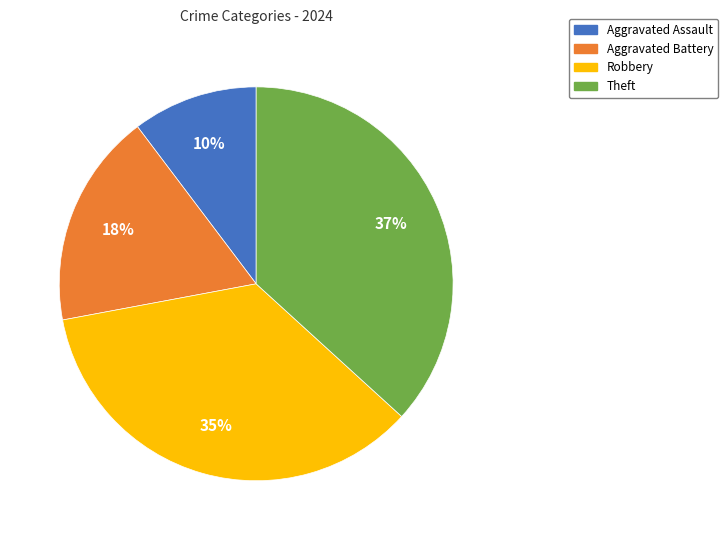

Is it true that Aggravated Assault is 17% of the pie?

False